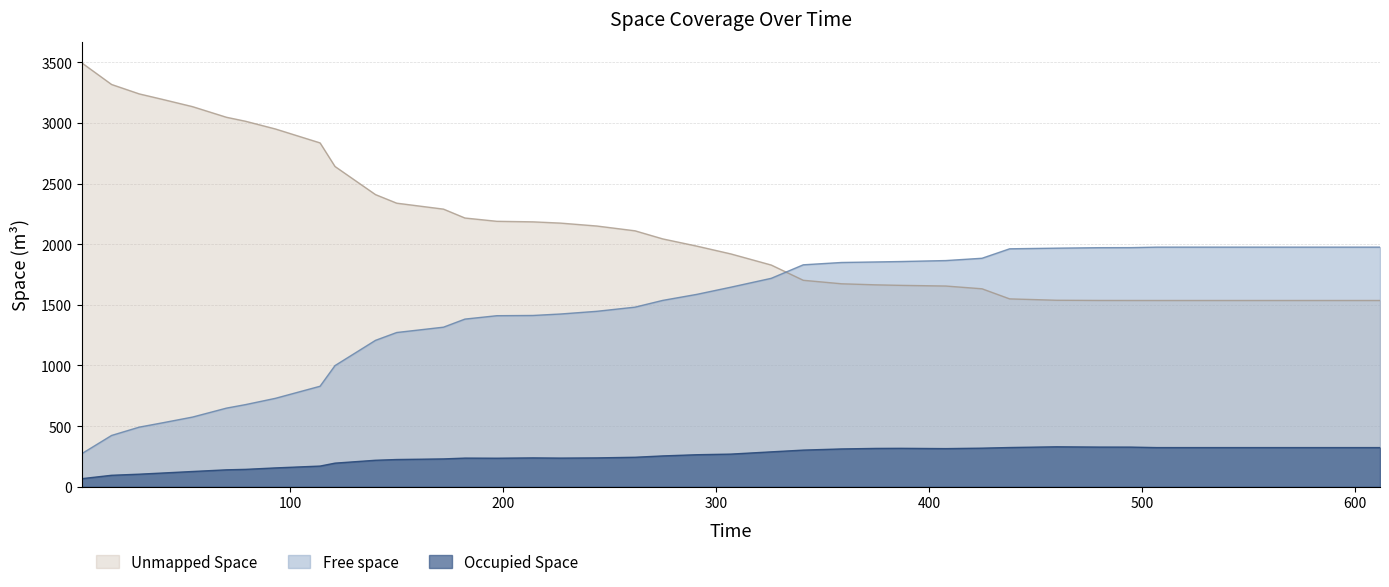

List the series in order of their overall mean, highest first.

Unmapped Space, Free space, Occupied Space